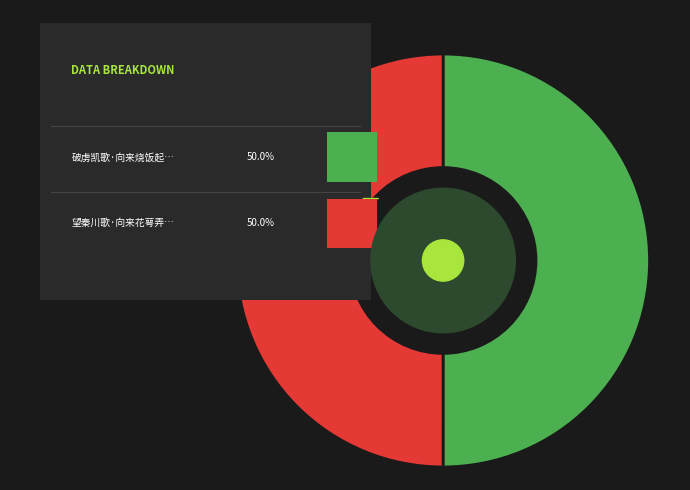

To the nearest percent, what portion does 望秦川歌·向来花萼弄春辉 represent?

50%